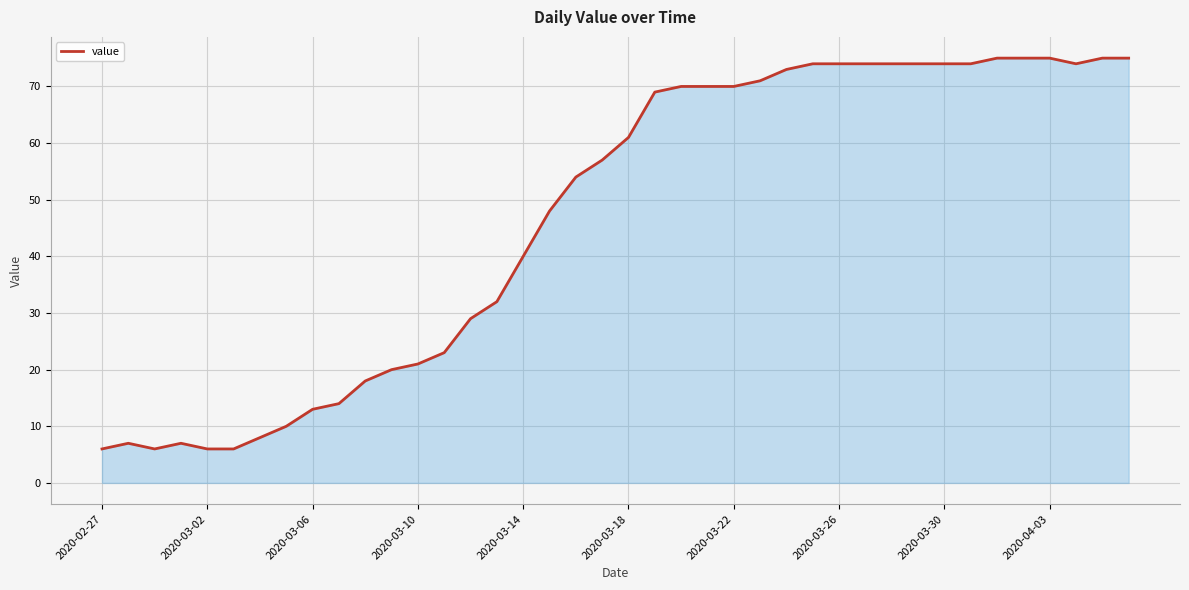

What is the smallest value displayed?

6